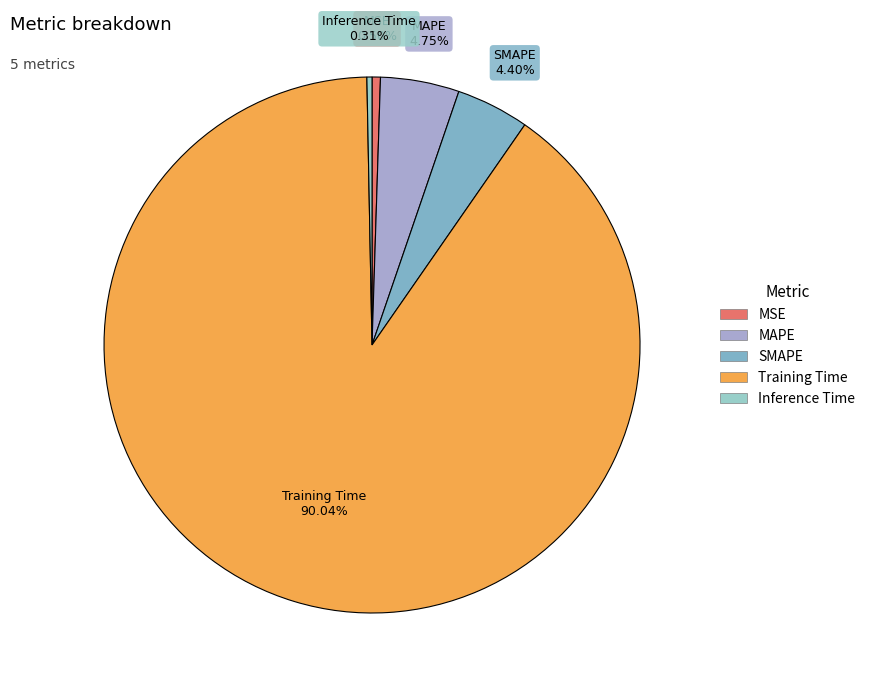

Count the number of slices in the pie.

5